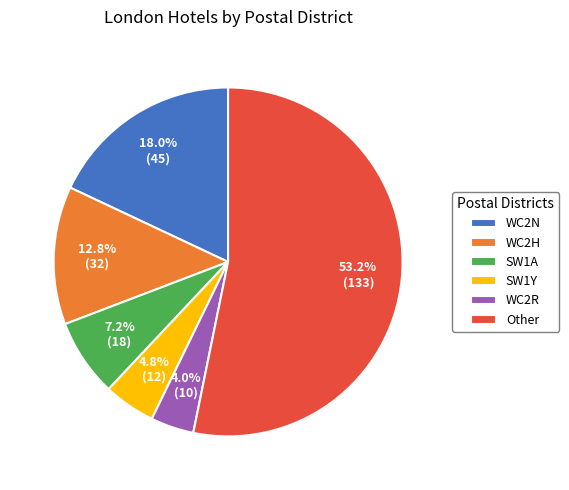

To the nearest percent, what percentage of the pie is SW1Y?

5%